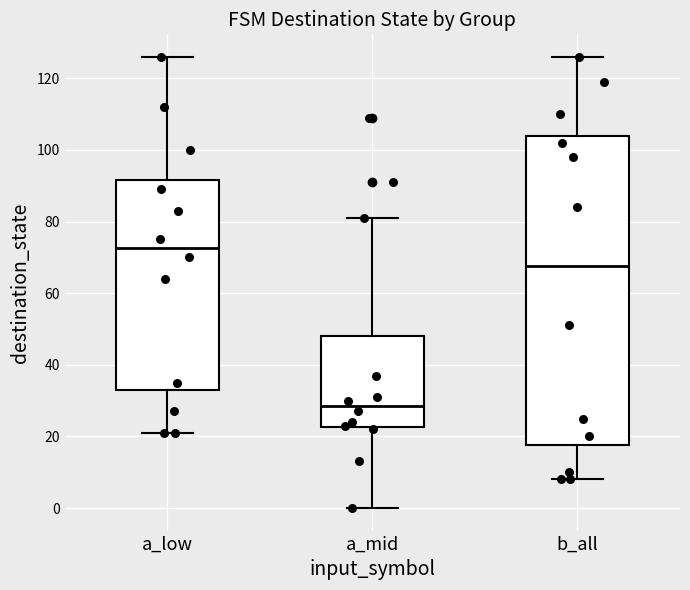

Which box has the lowest median line?

a_mid